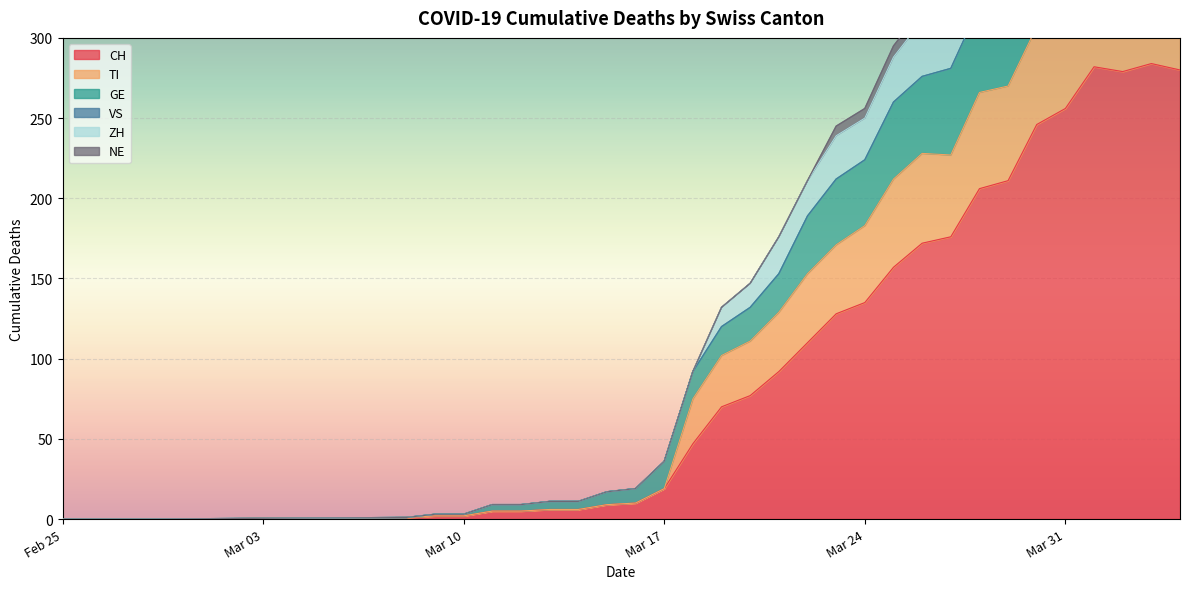

What is the maximum value for CH?

284